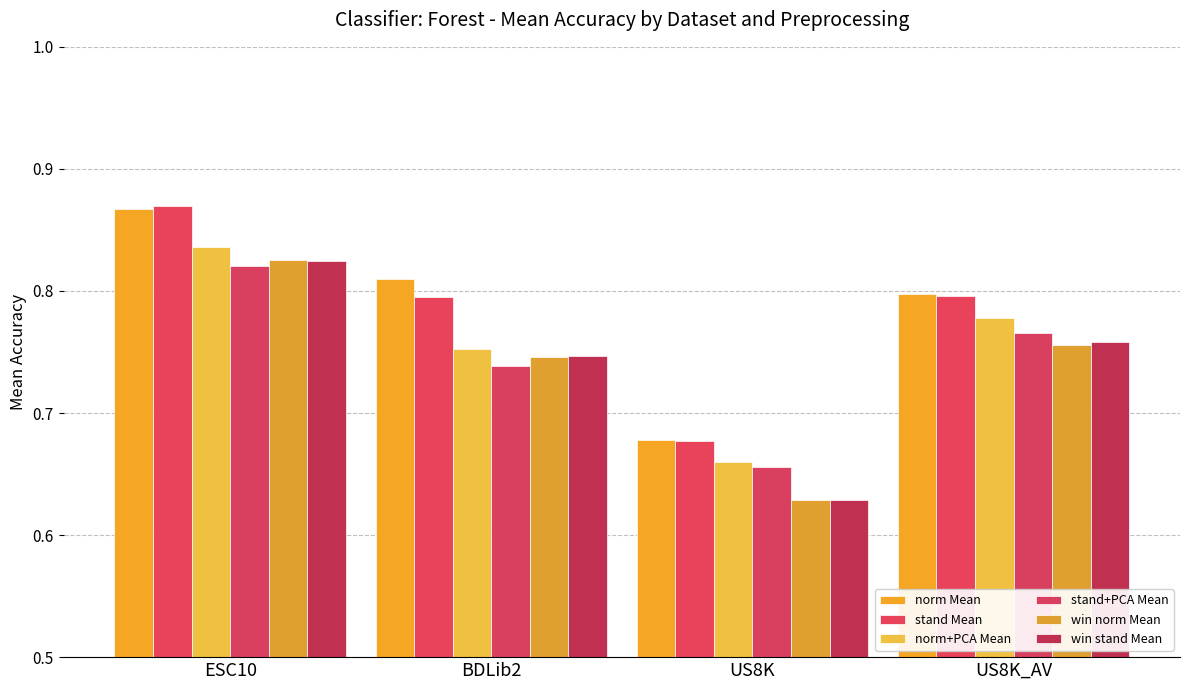

The value of stand Mean at BDLib2 is 0.4. True or false?

False